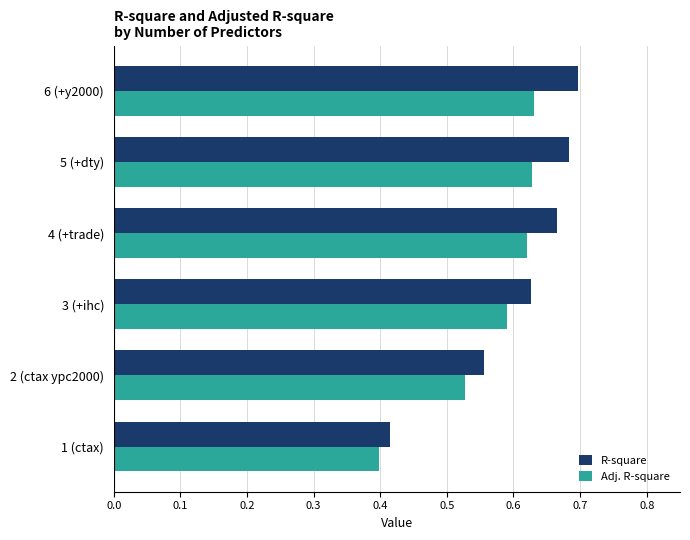

Rank the series by their maximum value, from lowest to highest.

Adj. R-square, R-square